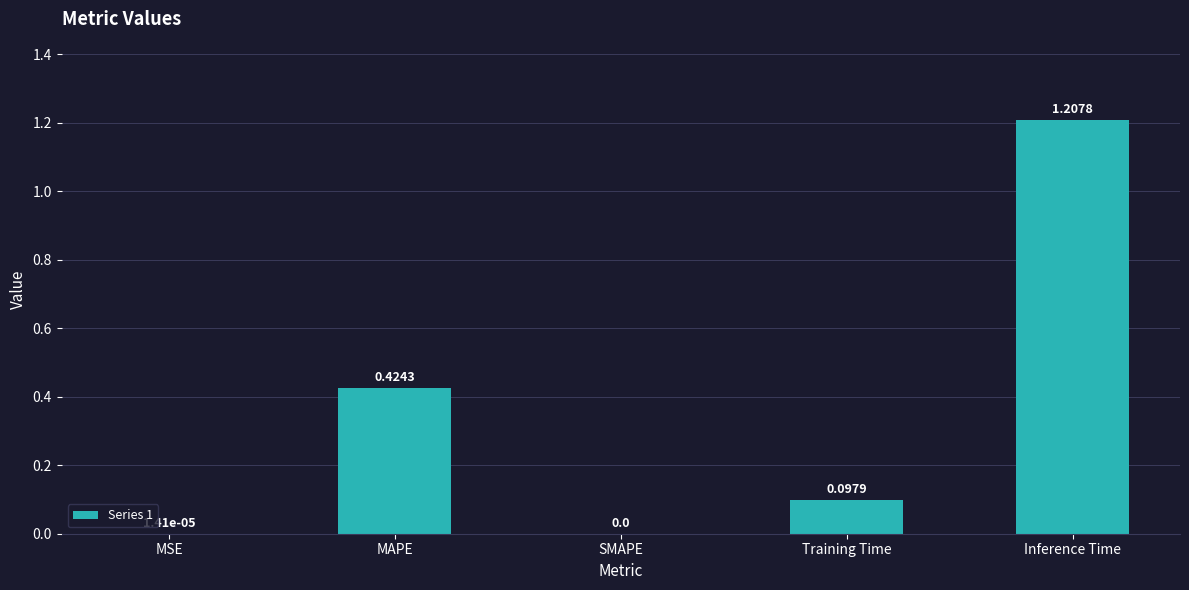

Count the number of data series in this chart.

1